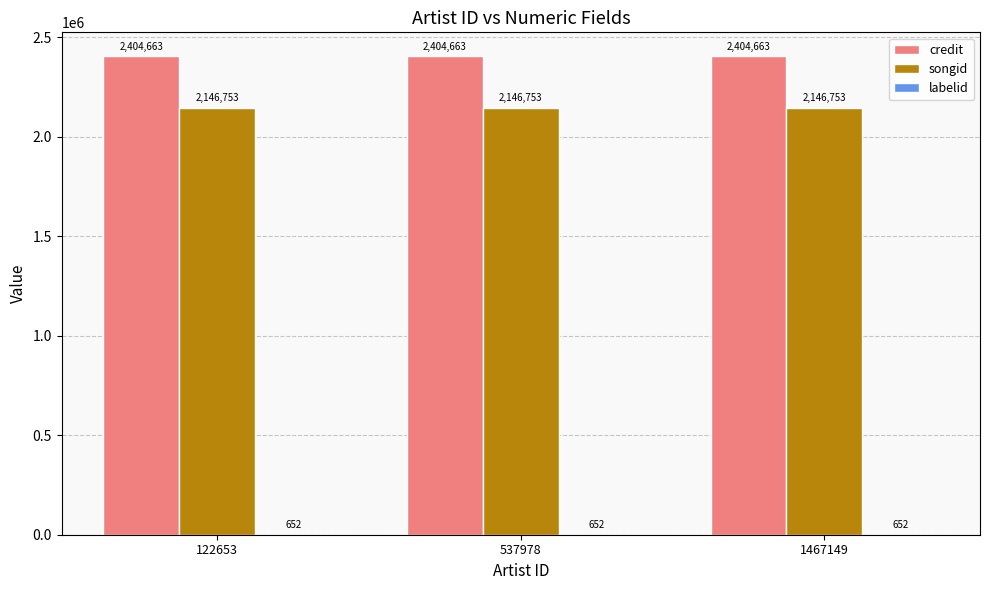

True or false: songid has a value of 3752100 at 1467149.

False